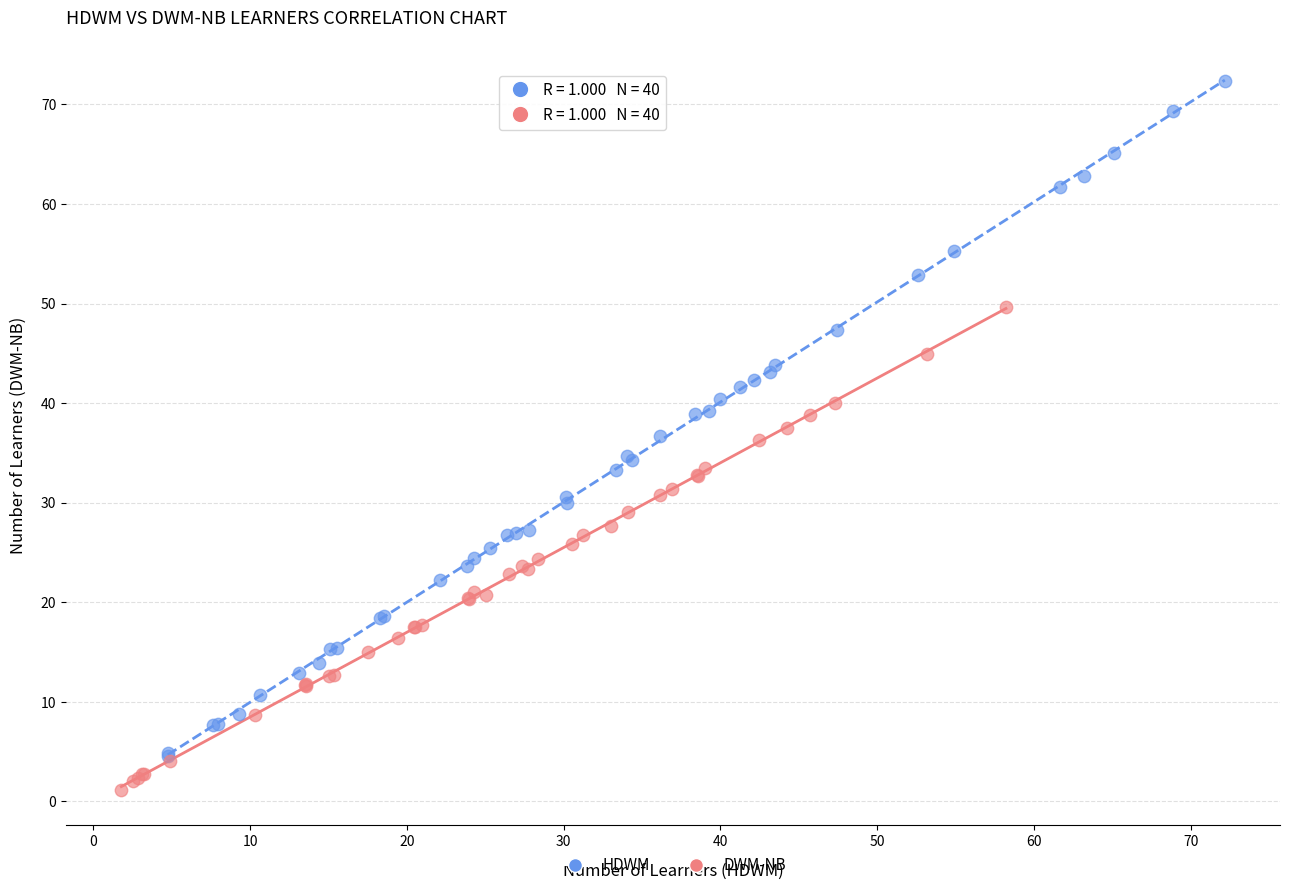

Which series contains the highest Y value?

HDWM